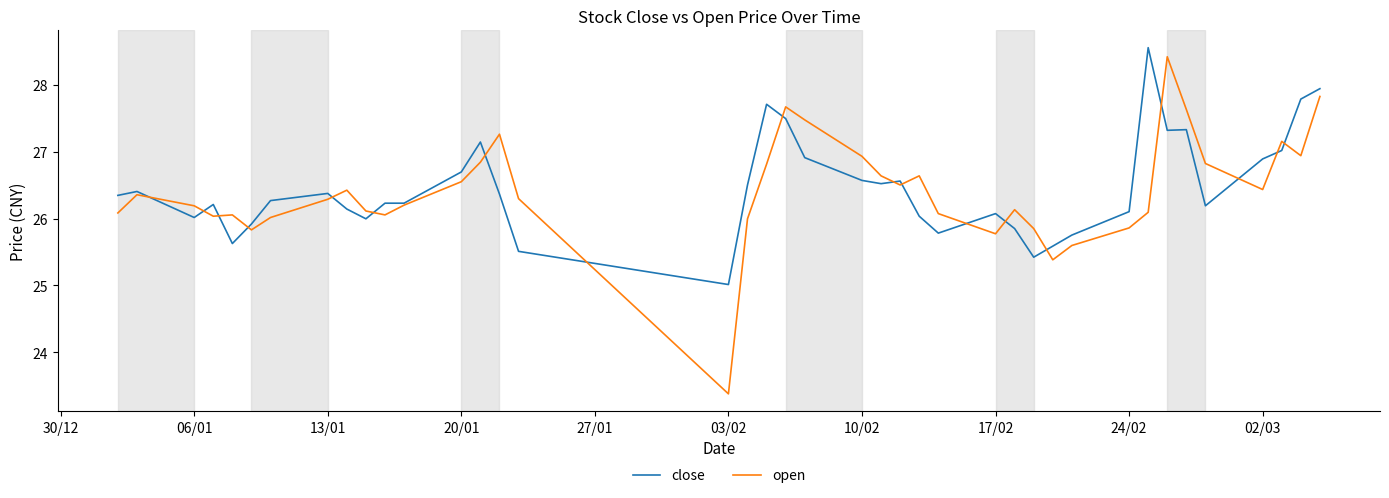

Which series has the largest range (max minus min)?

open